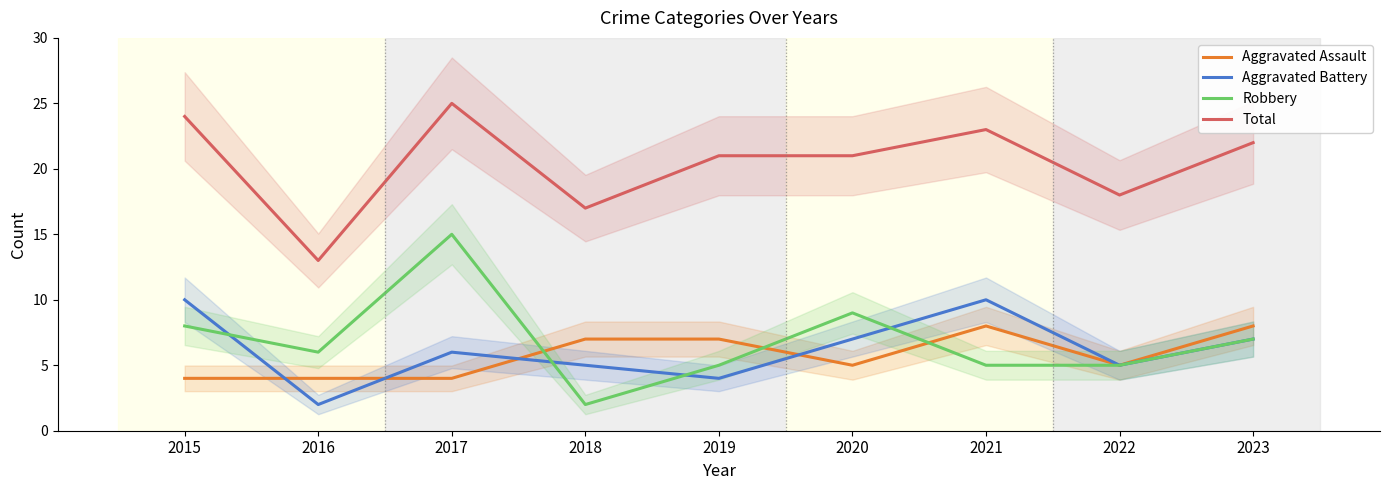

True or false: Robbery has a value of 2 at 2018.

True